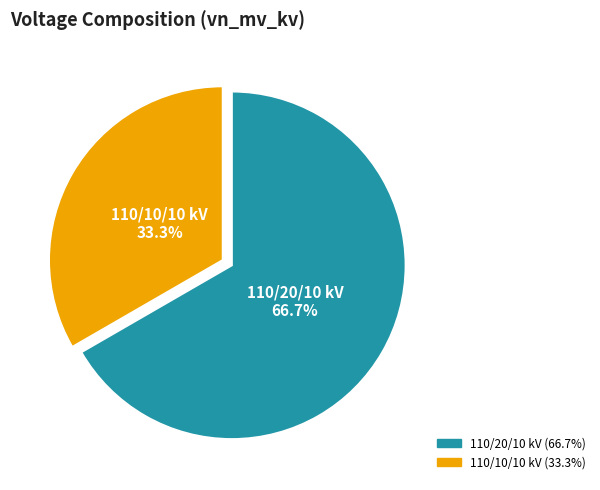

Is there any slice that represents more than half of the pie?

Yes